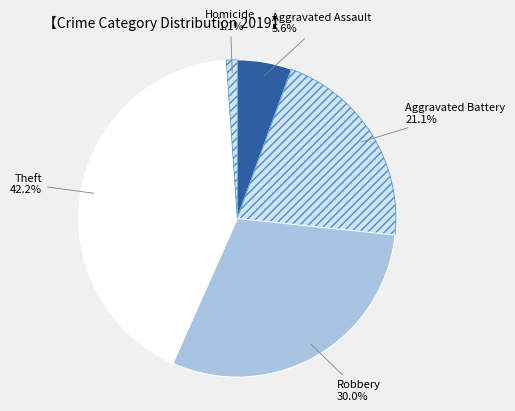

How many segments does this pie chart have?

5